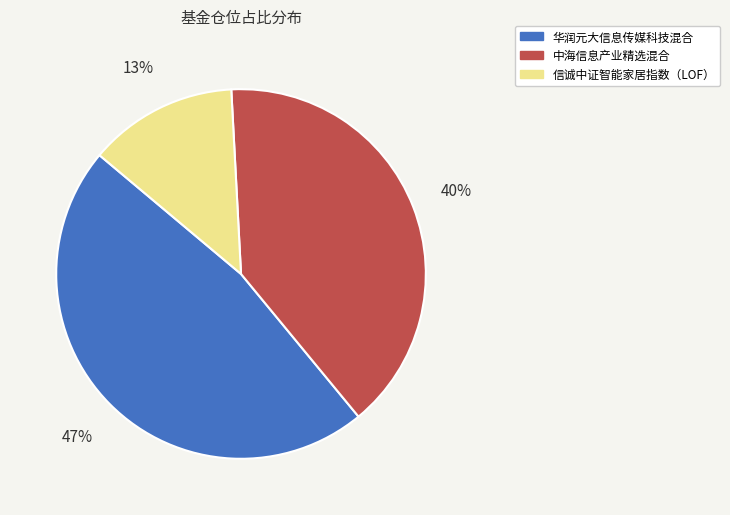

How many segments does this pie chart have?

3